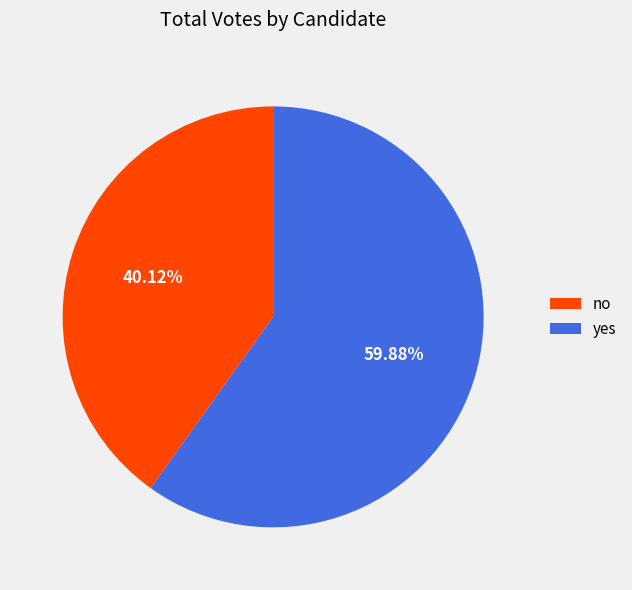

How many slices are in this pie chart?

2